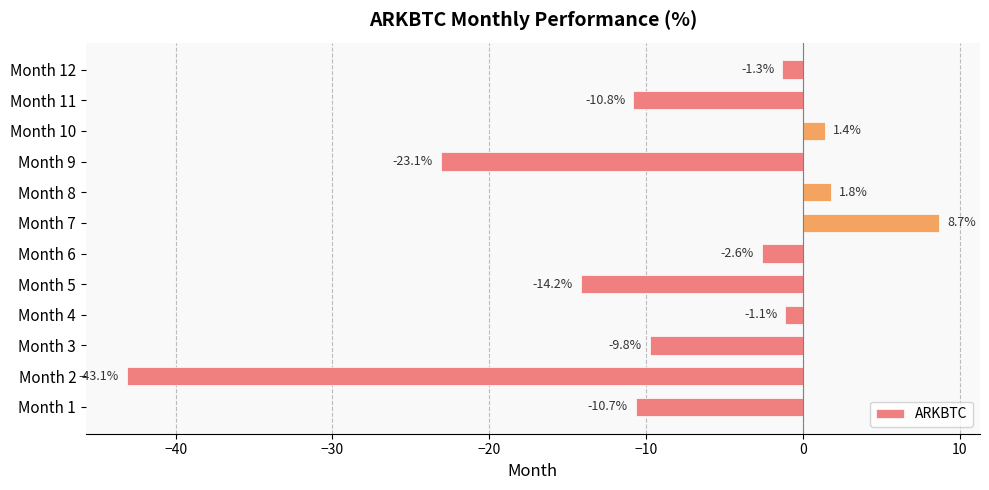

At which category does the chart reach its minimum across all series?

Month 2